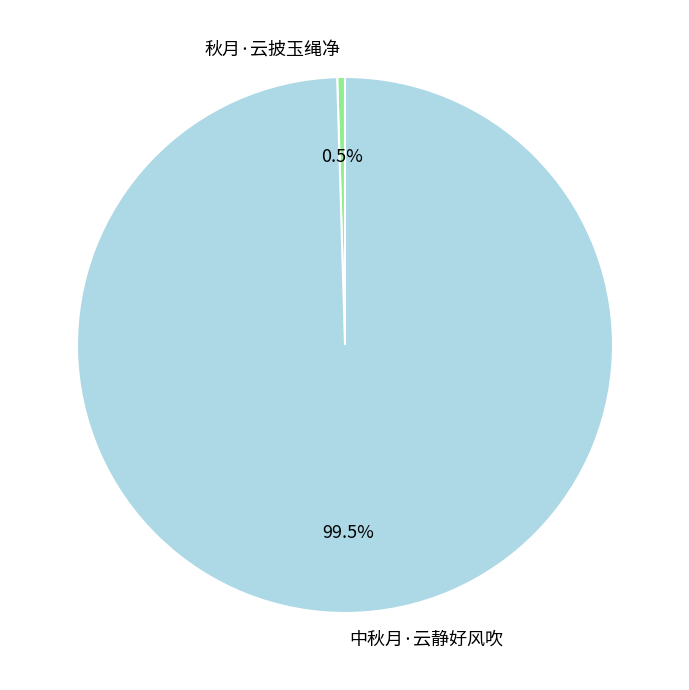

How many segments does this pie chart have?

2